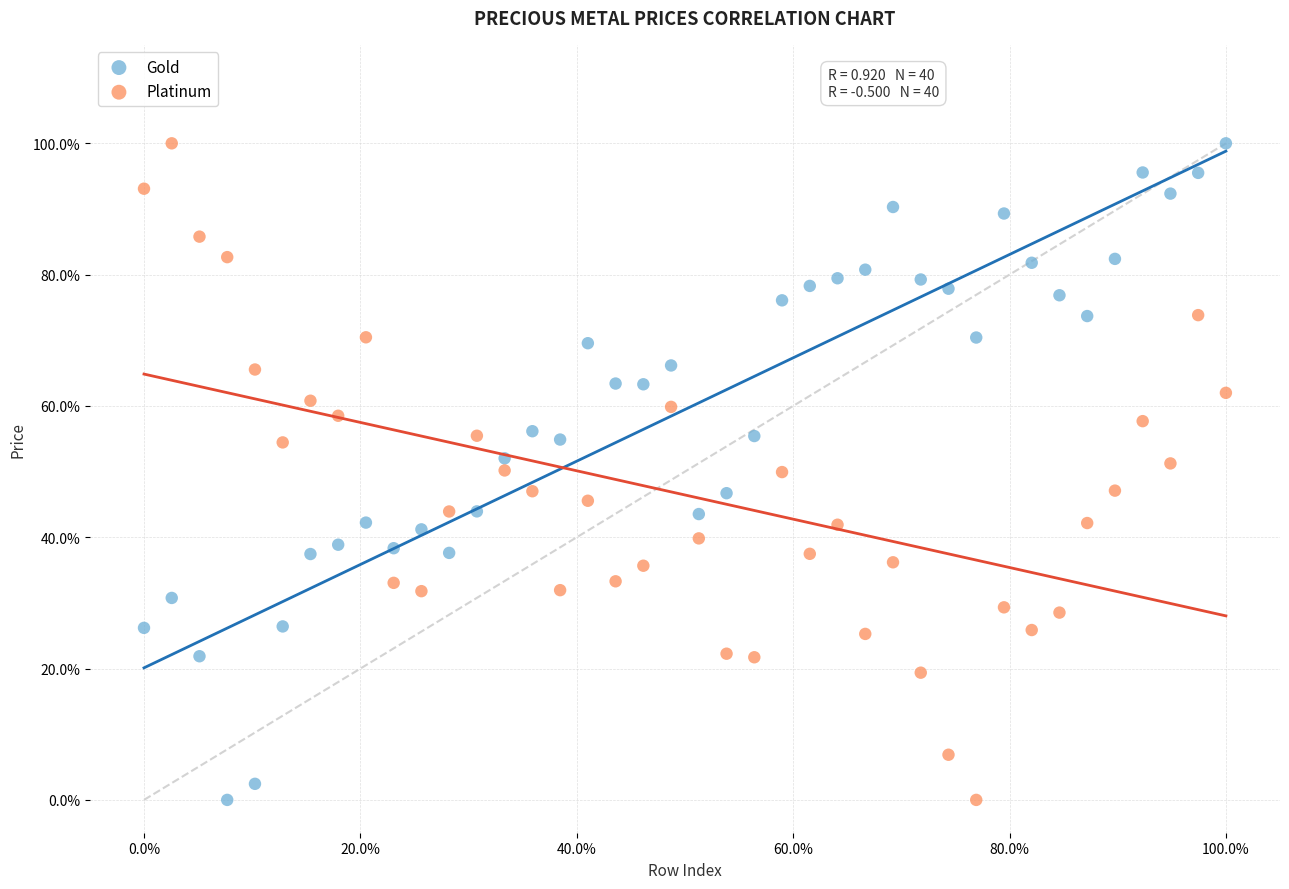

Across all data points, what is the range of Y values (max minus min)?

100.0